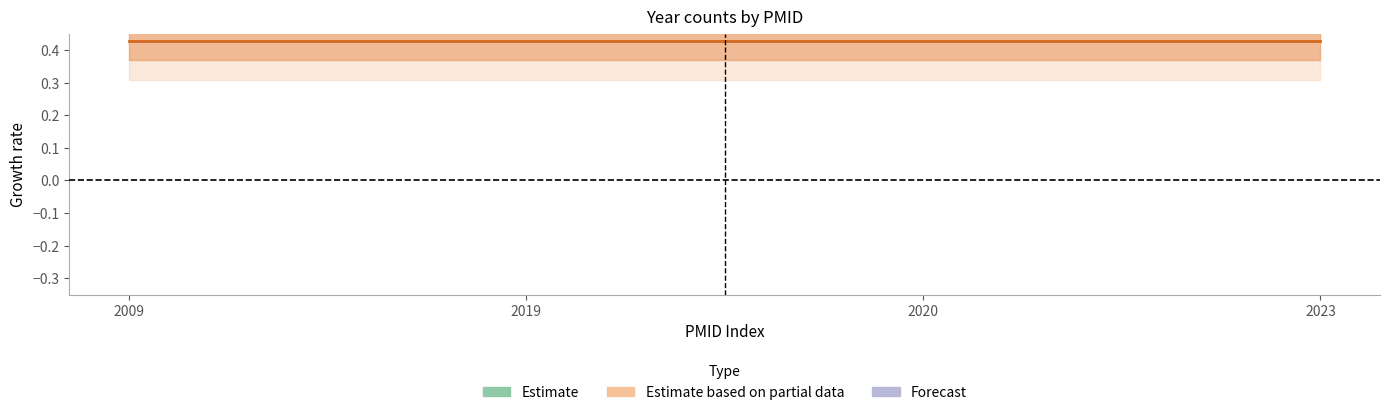

Does the chart have visible grid lines?

No